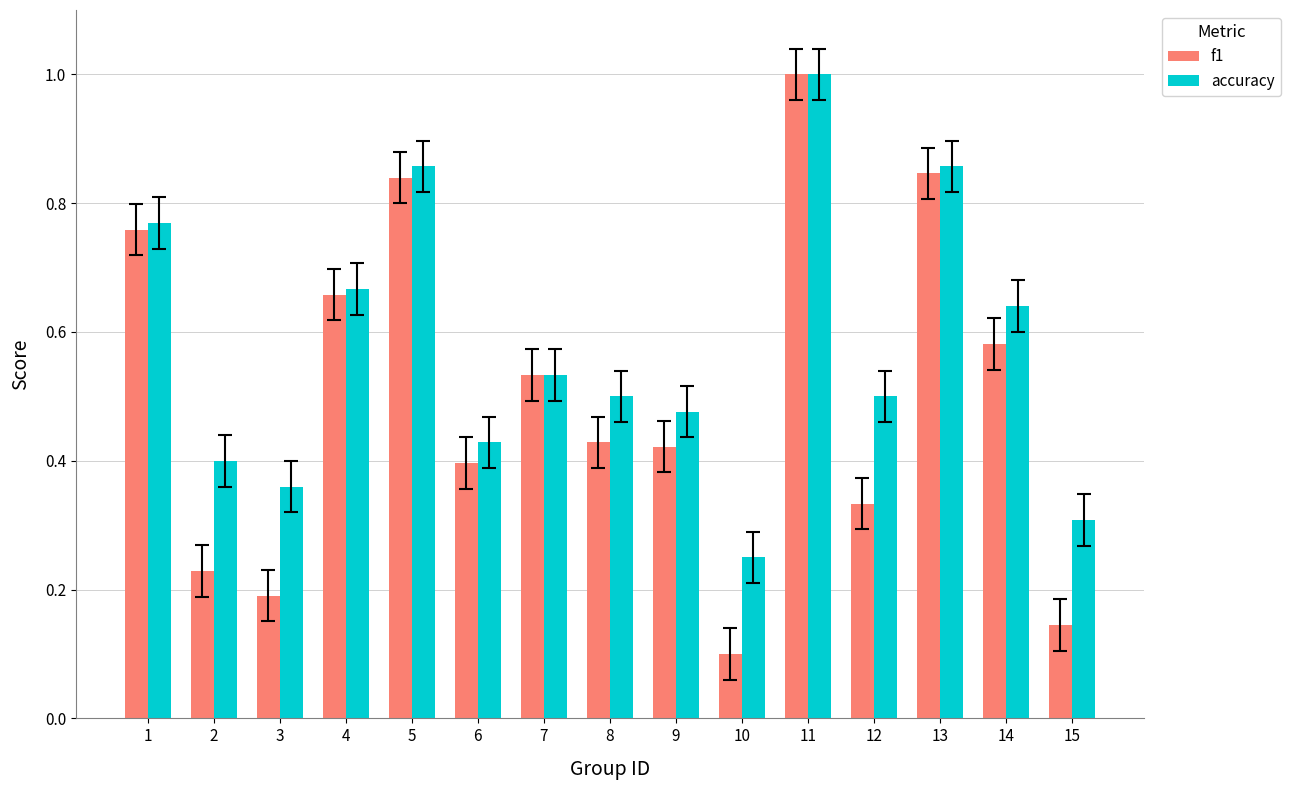

List the series in order of their overall mean, highest first.

accuracy, f1